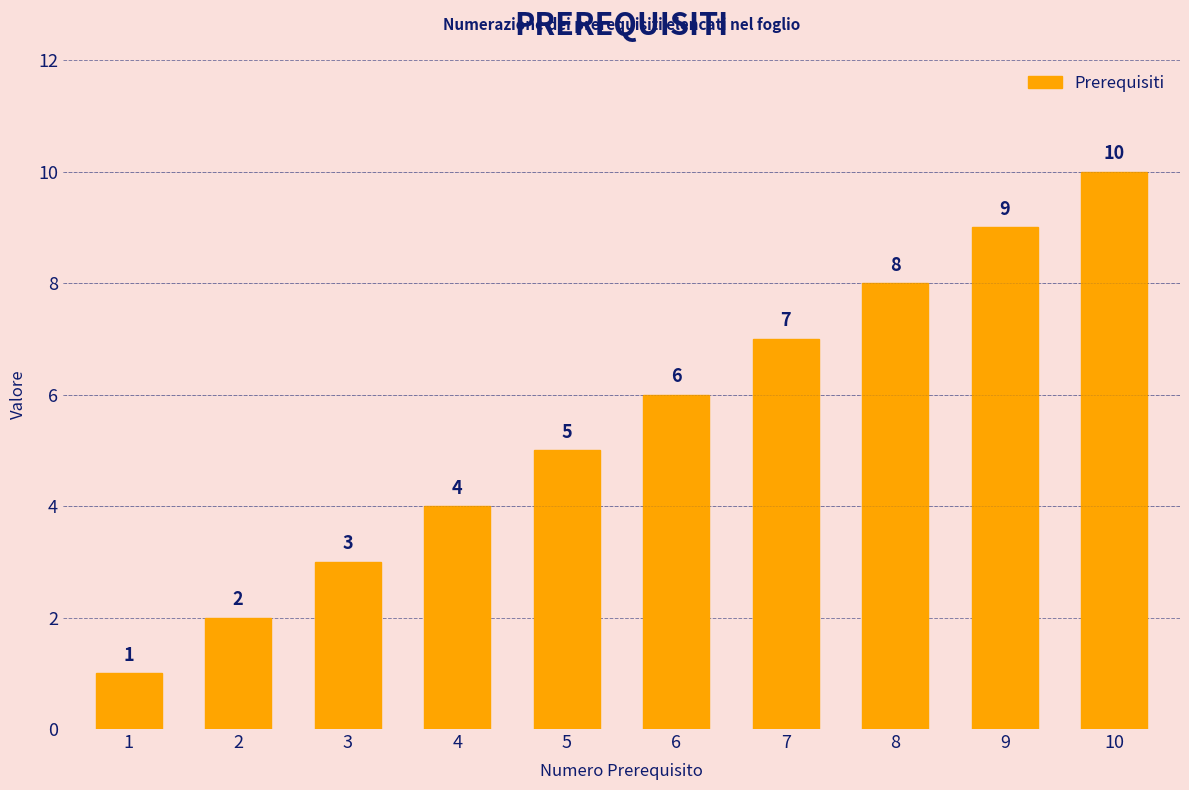

The chart shows a value of 2 at 2. True or false?

True